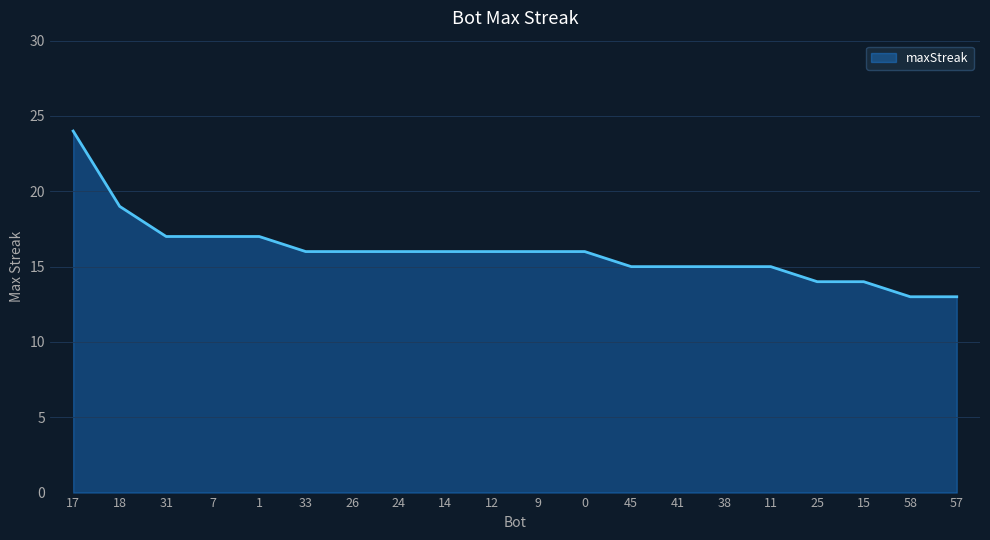

Does the chart have visible grid lines?

Yes